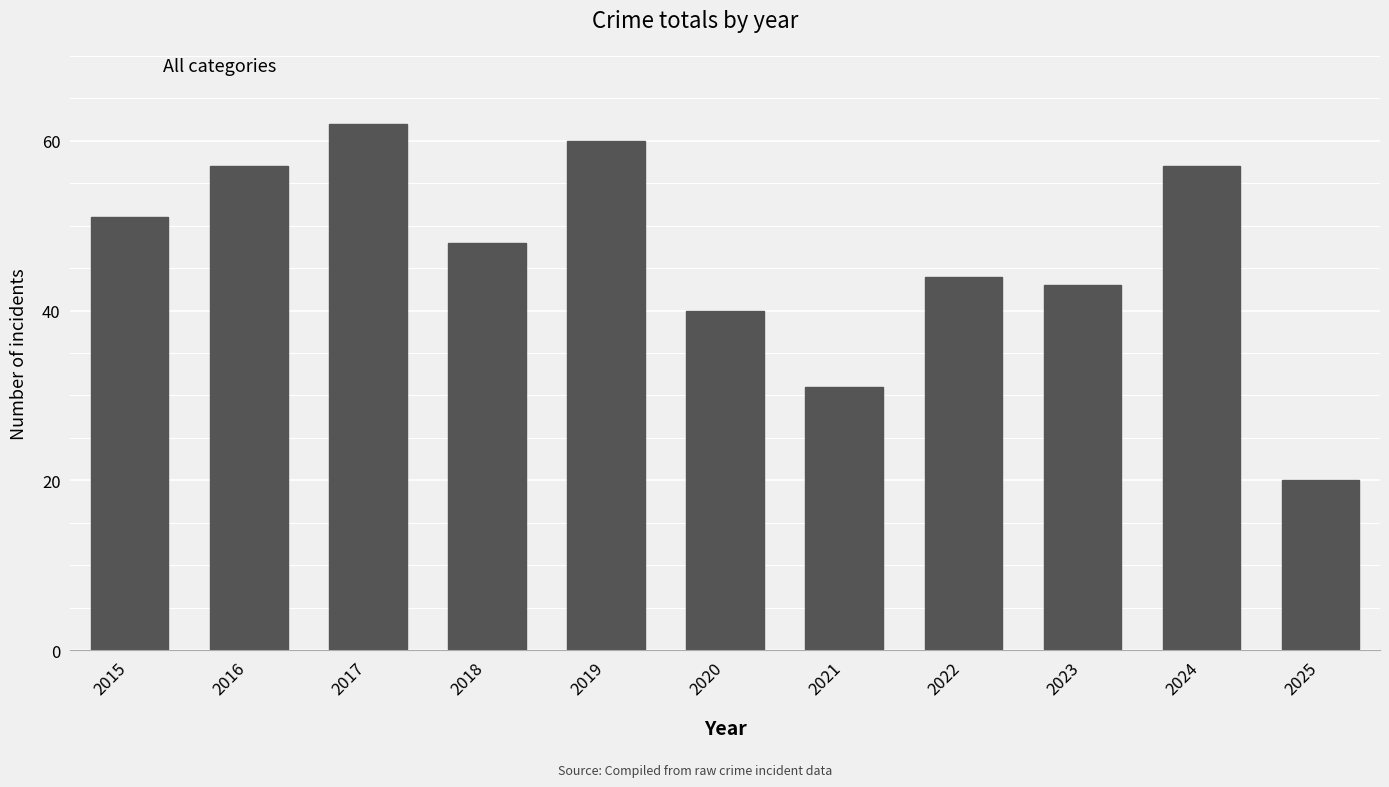

True or false: the data shows 84 at 2024.

False